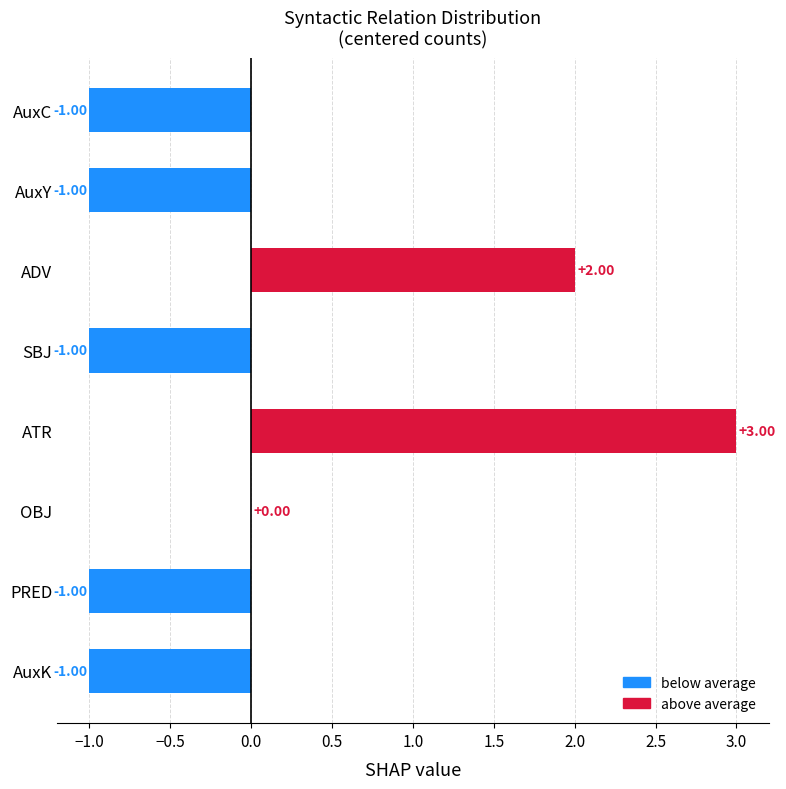

Count the number of values greater than -1.

3